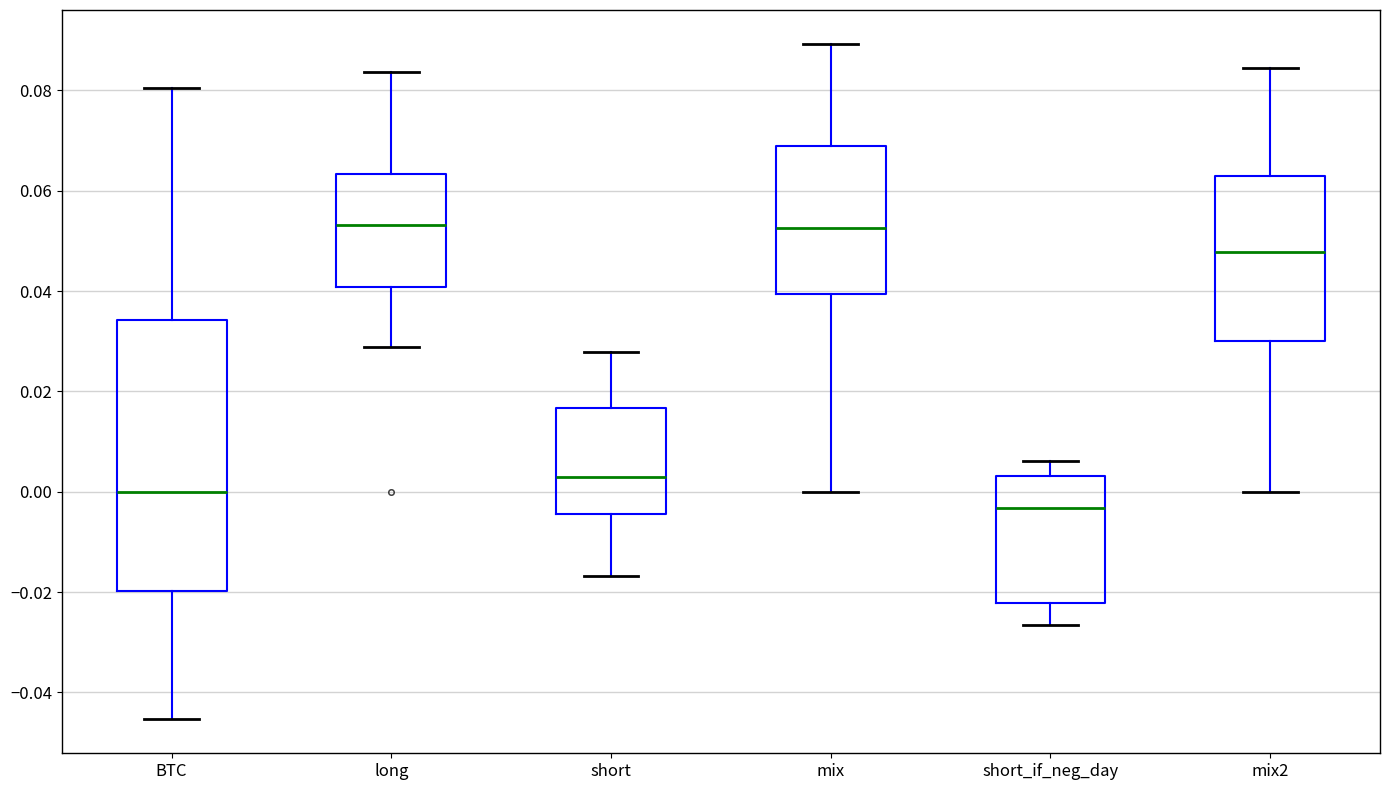

Reading left to right, transcribe this box plot: for each box, give where its median line is, the range the box spans, and where its two whiskers end, as read against the y-axis. The values are not printed on the chart, so give them approximately, as read against the axis.

BTC: median 0.000, box -0.020 to 0.034, whiskers -0.046 to 0.080
long: median 0.054, box 0.040 to 0.064, whiskers 0.028 to 0.084
short: median 0.002, box -0.004 to 0.016, whiskers -0.016 to 0.028
mix: median 0.052, box 0.040 to 0.068, whiskers 0.000 to 0.090
short_if_neg_day: median -0.004, box -0.022 to 0.004, whiskers -0.026 to 0.006
mix2: median 0.048, box 0.030 to 0.062, whiskers 0.000 to 0.084